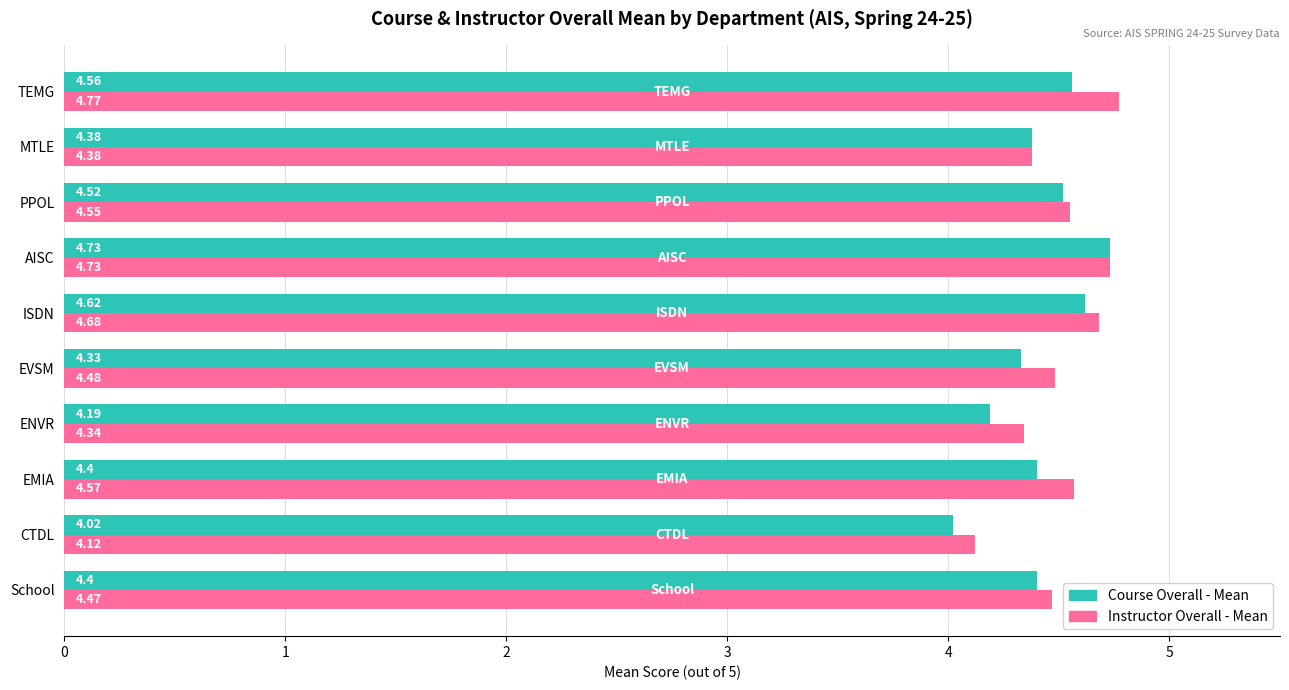

Which series has the widest spread of values?

Course Overall - Mean